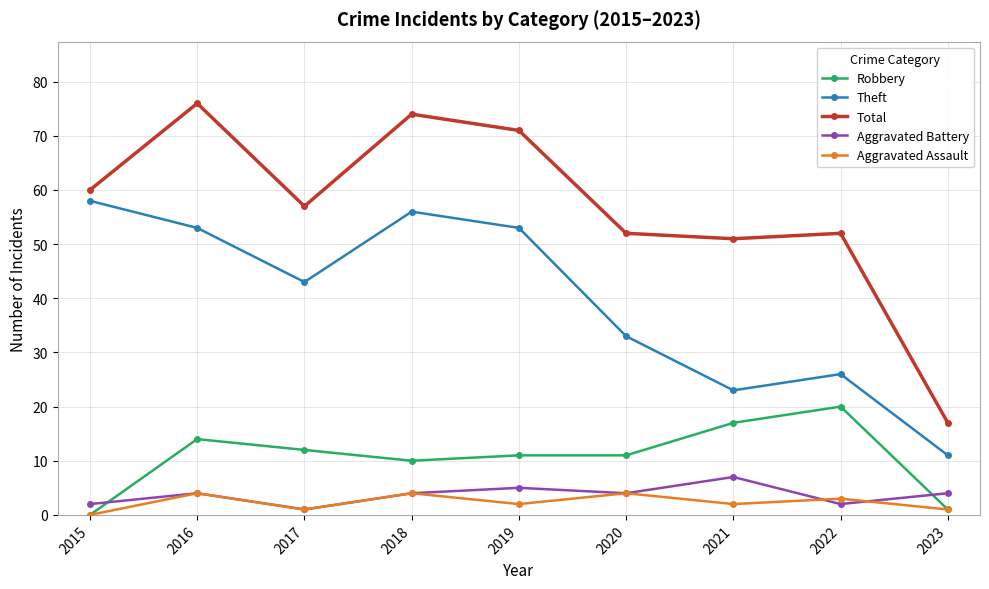

True or false: Theft and Robbery intersect in this chart.

False